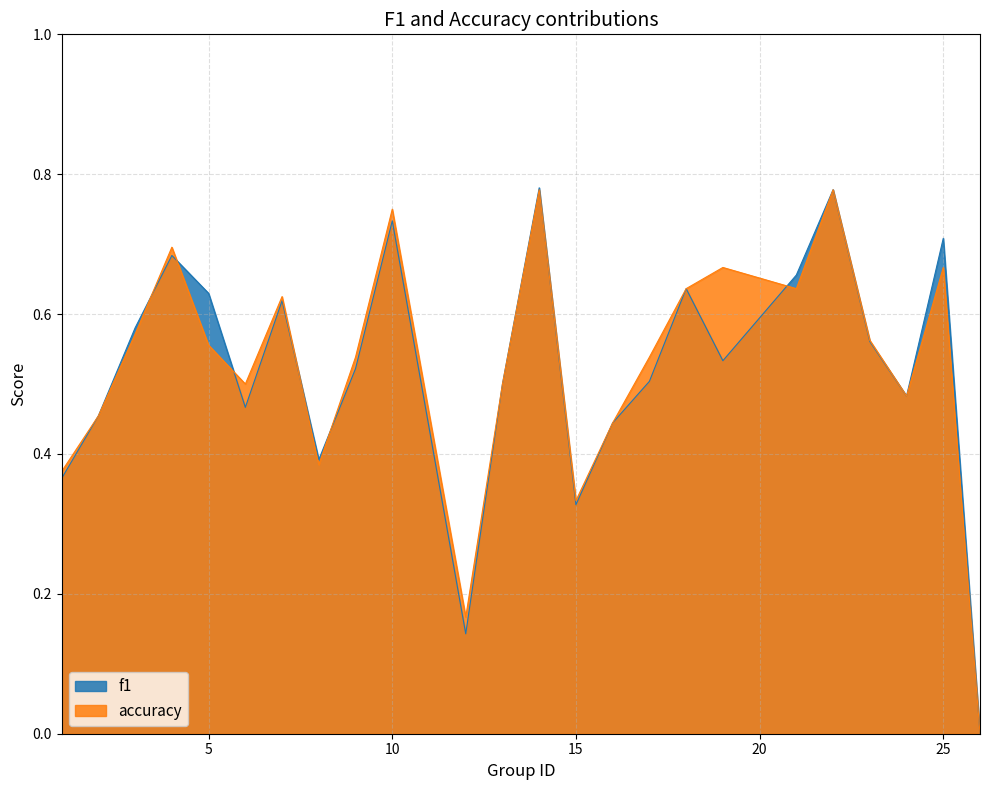

At which category is the sum across all series the highest?

14